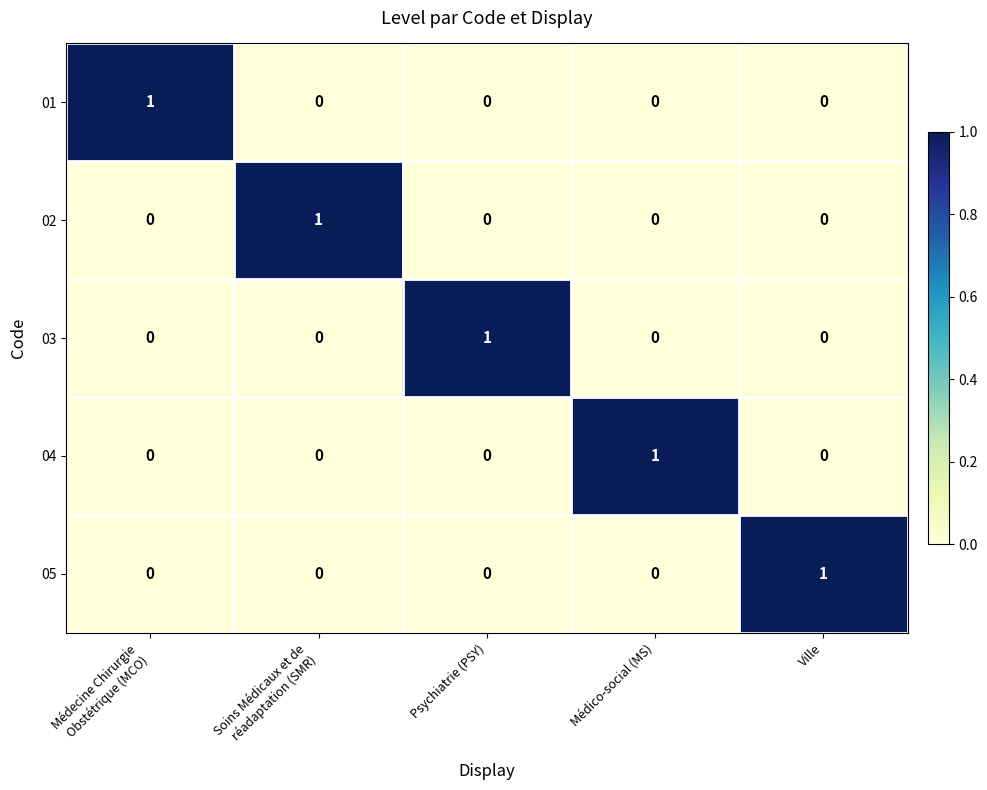

Count the 02 values in the range 0 to 1.

5